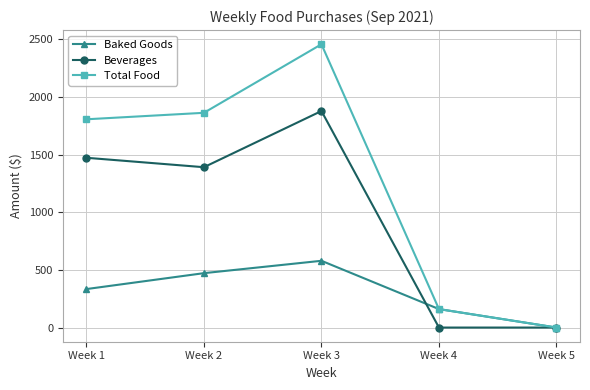

What is the difference between the maximum and minimum values in the Baked Goods series?

579.0